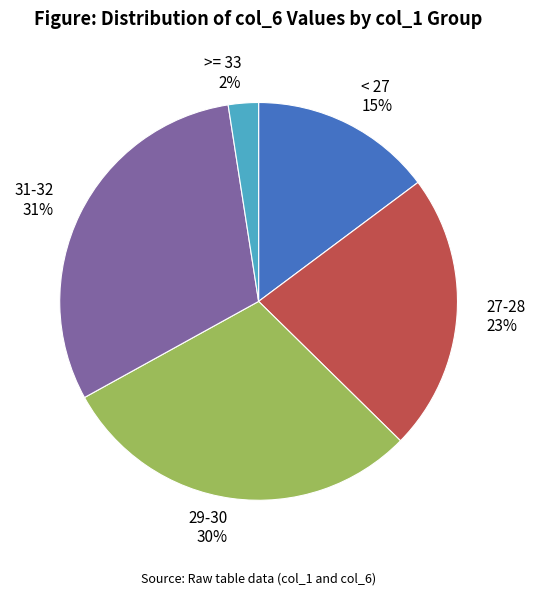

To the nearest percent, what portion does 29-30 30% represent?

30%